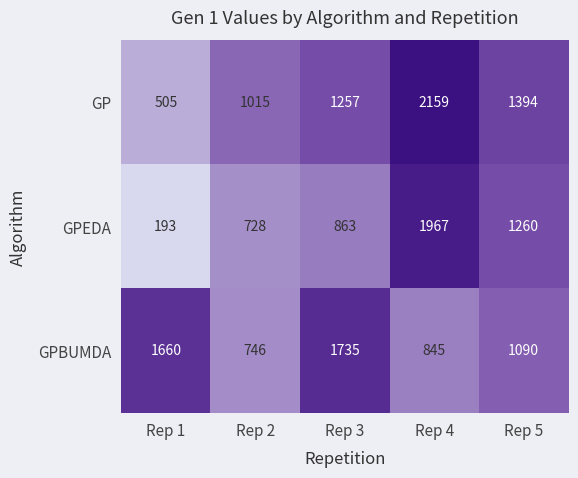

What is the difference between the highest and lowest values at Rep 3?

872